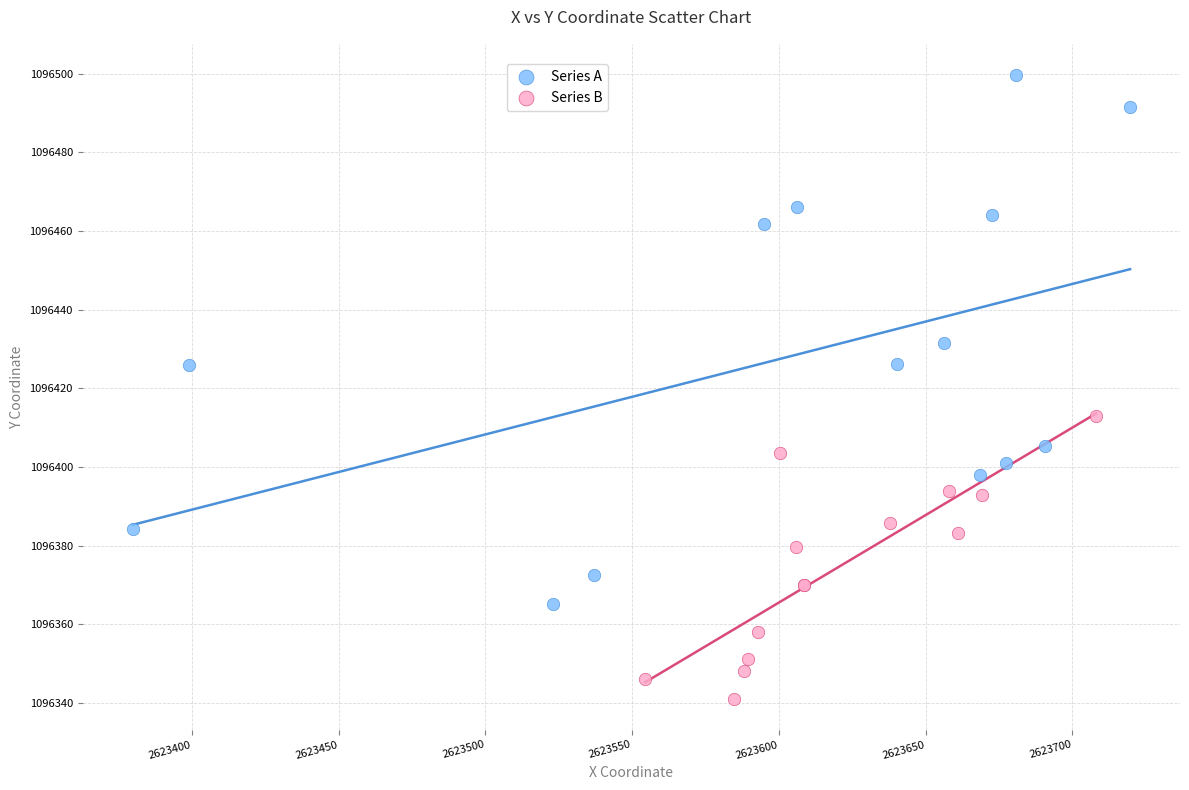

Which series reaches the maximum Y coordinate?

Series A